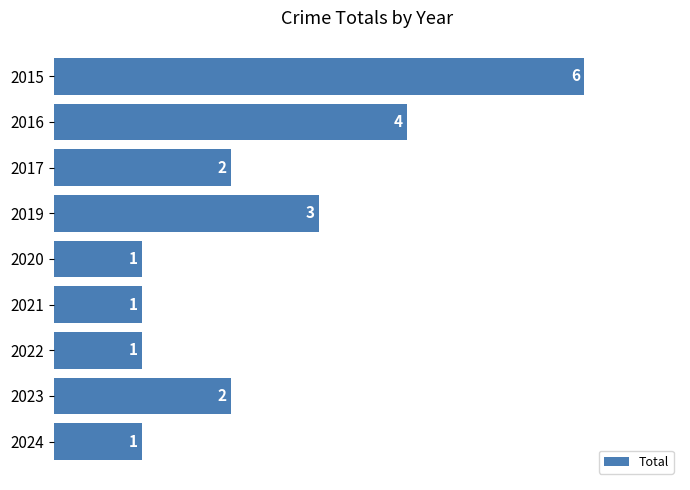

Are the bars grouped side by side (vs. stacked)?

No